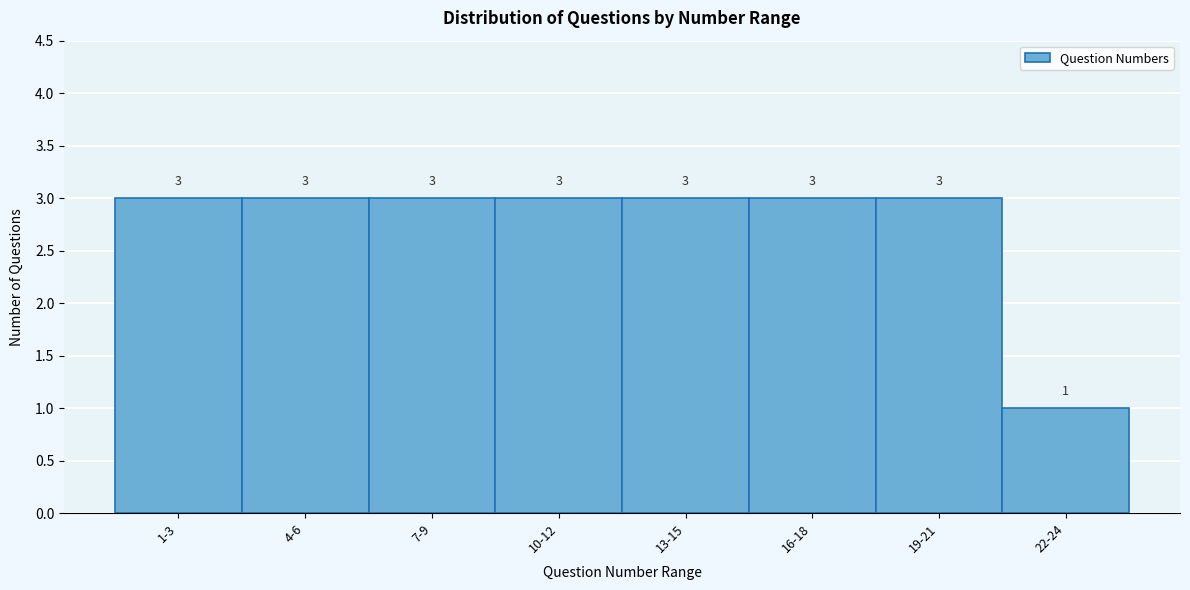

Reading left to right, list all the values displayed in this chart.

1-3=3	4-6=3	7-9=3	10-12=3	13-15=3	16-18=3	19-21=3	22-24=1